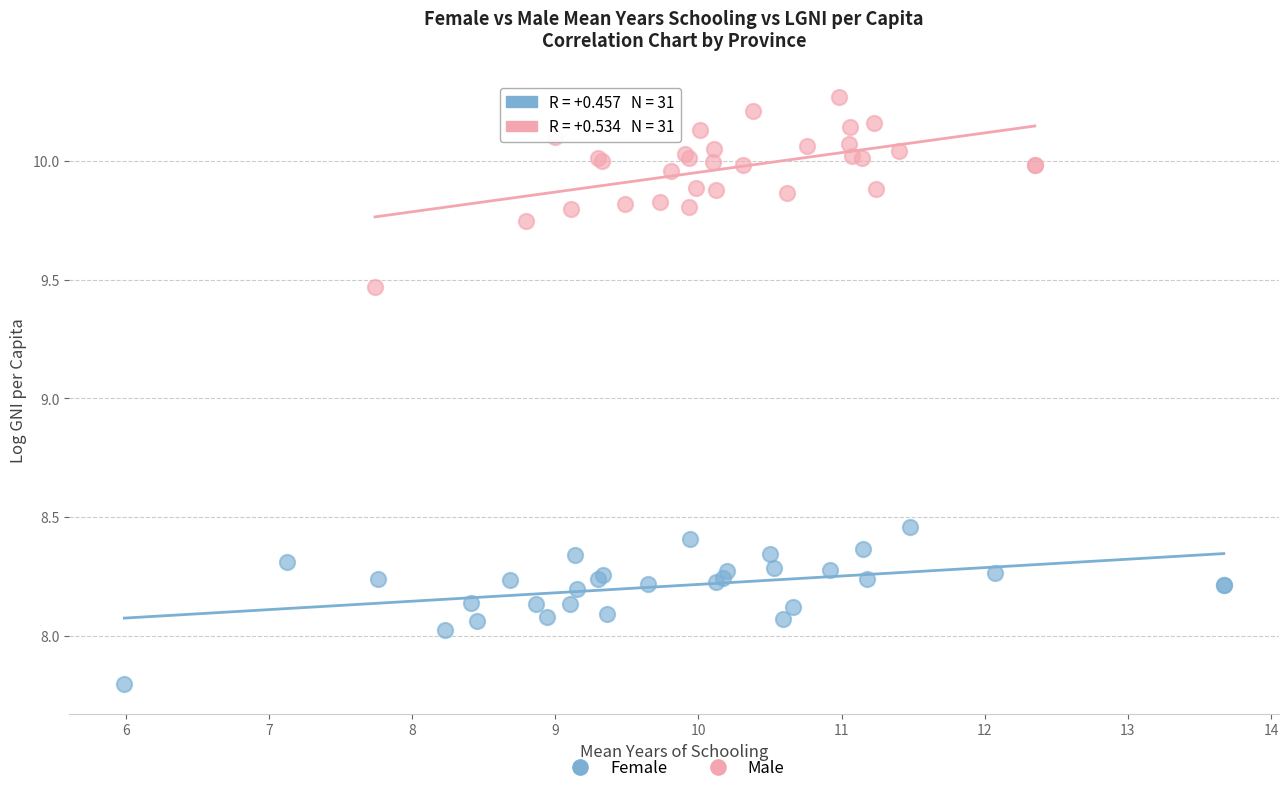

Which series has the widest spread of Y values?

Male